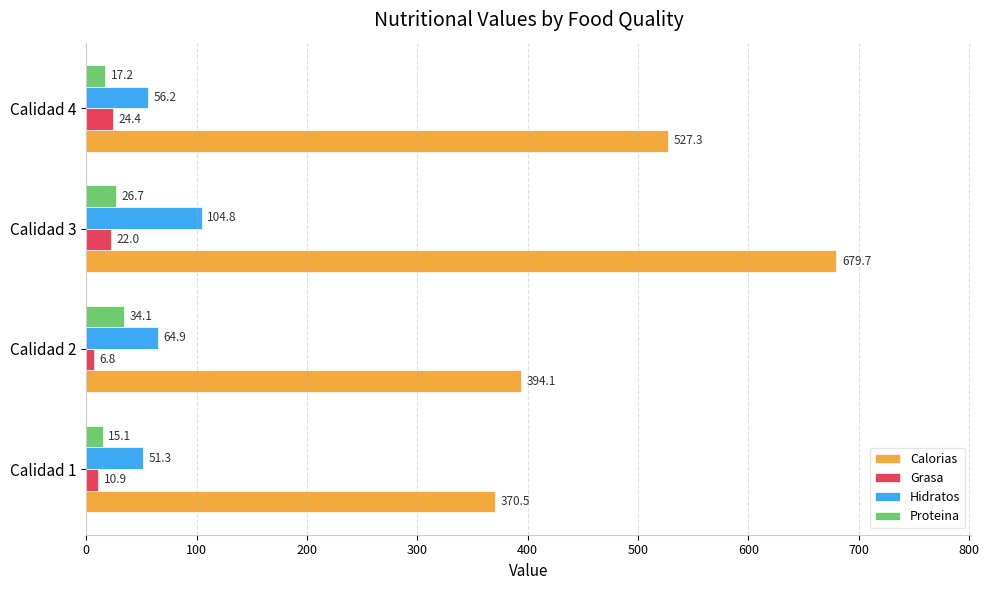

Read the Hidratos value at Calidad 3.

104.8